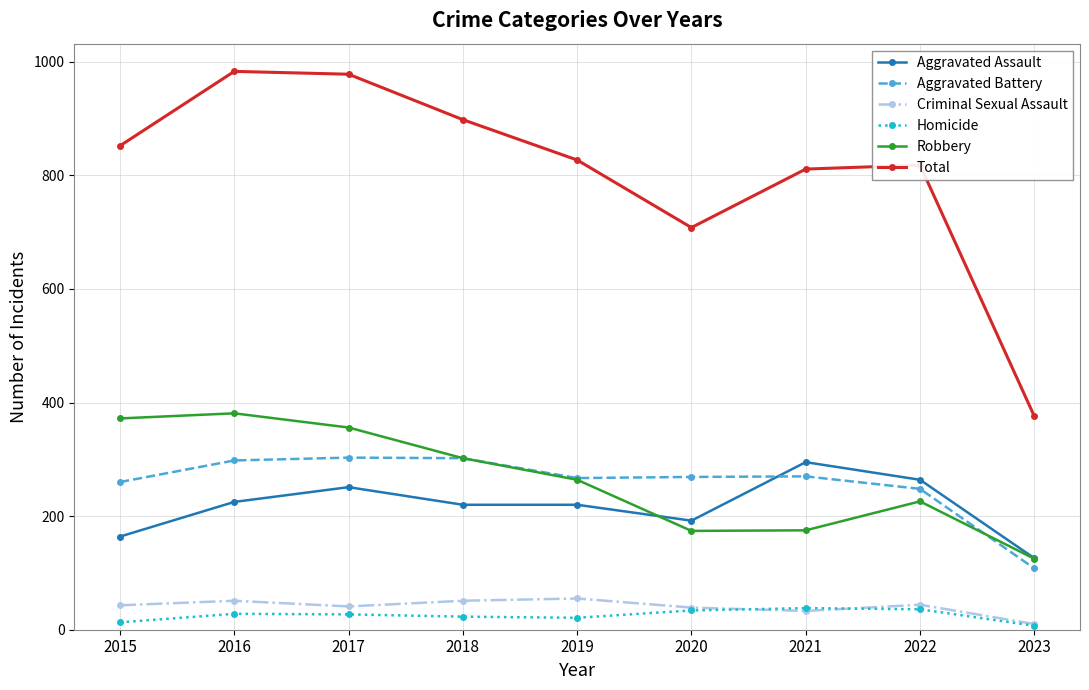

Which series has the largest total across all categories?

Total